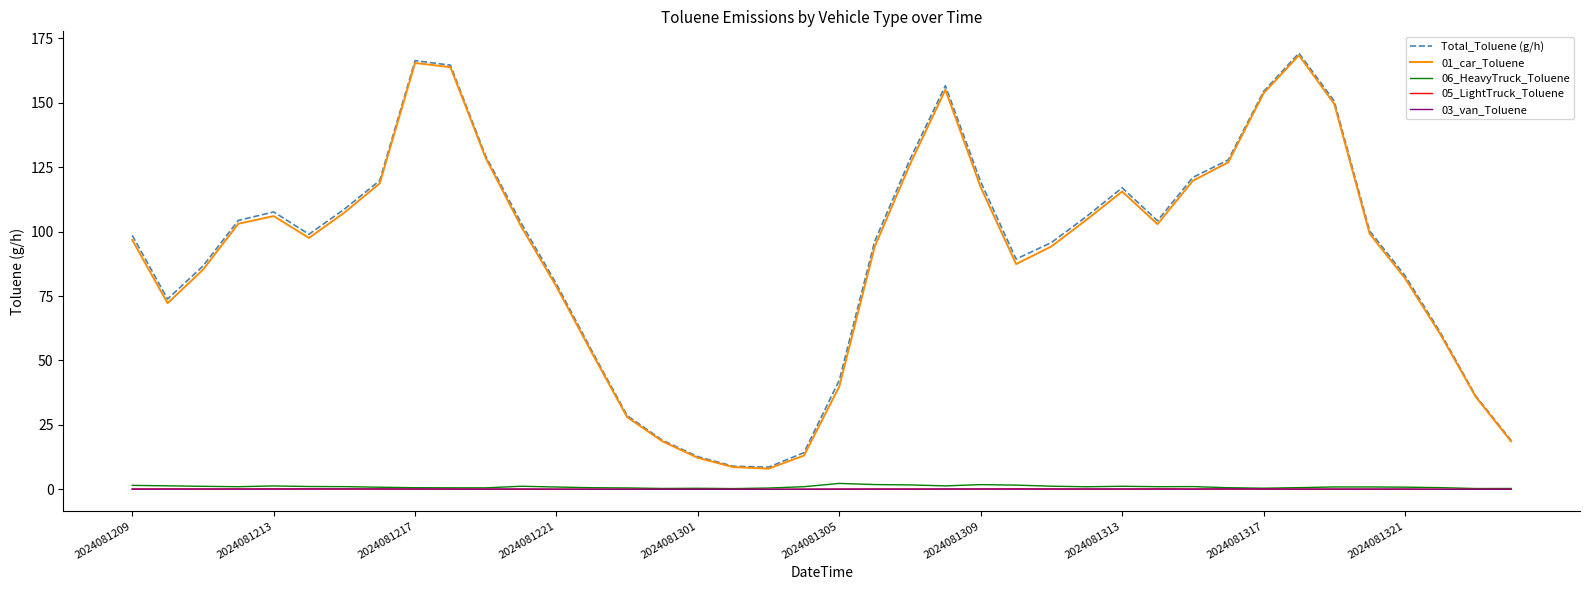

What is the maximum value shown in the chart?

169.2